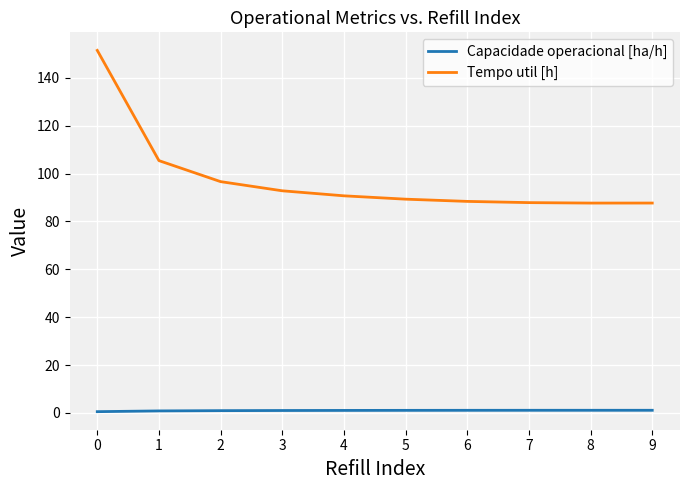

At 6, list the series in order from smallest to largest.

Capacidade operacional [ha/h], Tempo util [h]